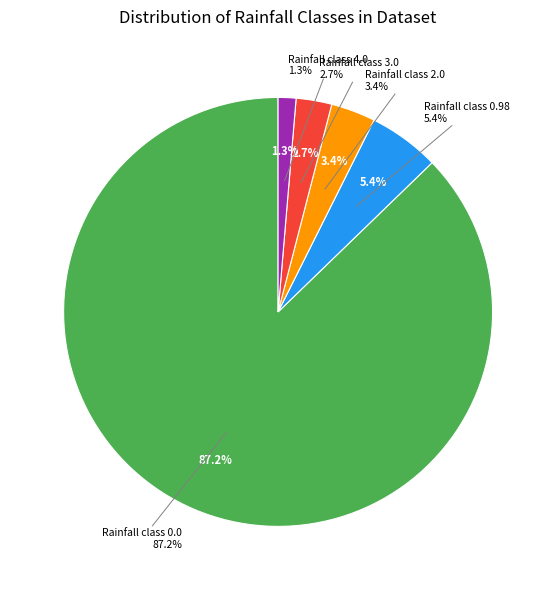

To the nearest percent, what is the average slice percentage?

20%